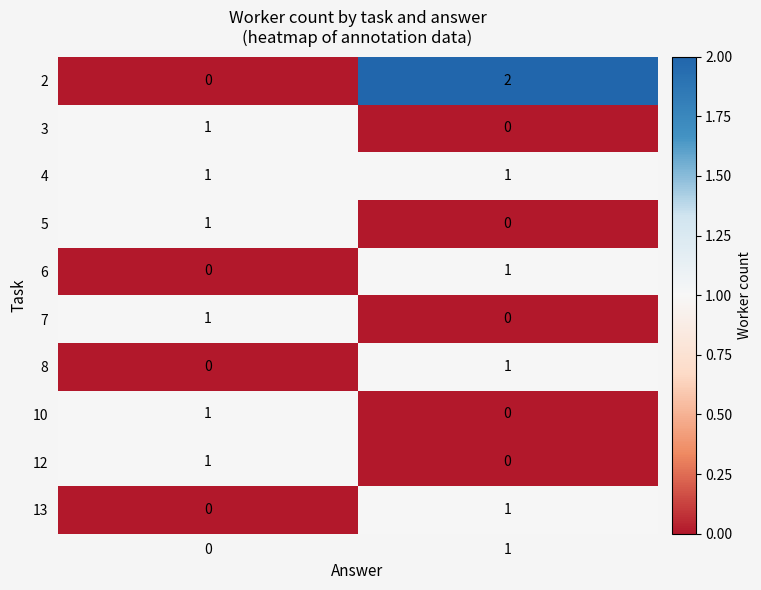

Reading left to right, transcribe all the data shown in this chart.

2: 0	2
3: 1	0
4: 1	1
5: 1	0
6: 0	1
7: 1	0
8: 0	1
10: 1	0
12: 1	0
13: 0	1